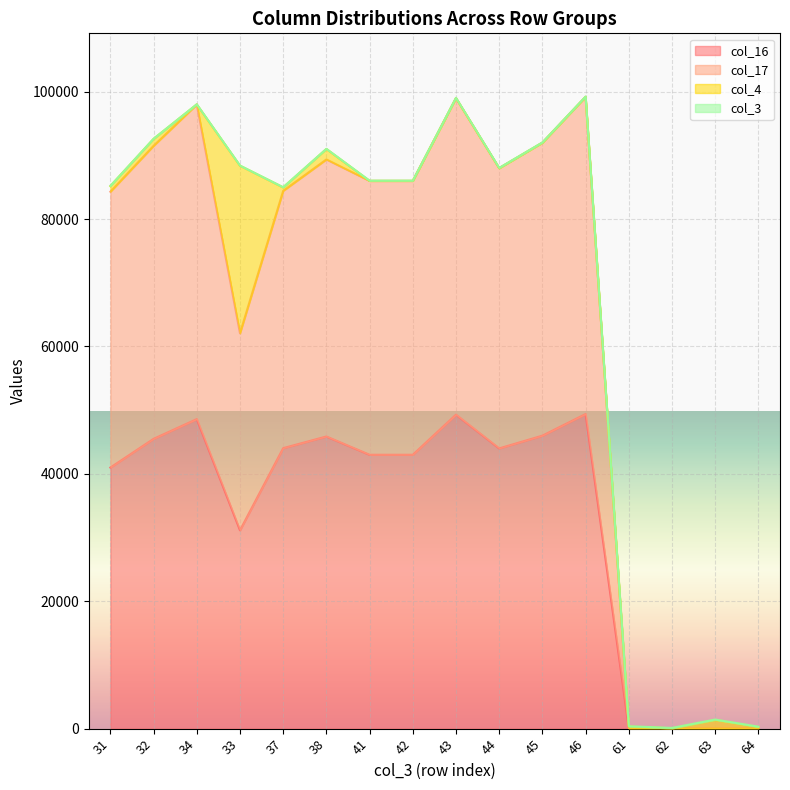

What is the maximum value for col_17?

99200.0